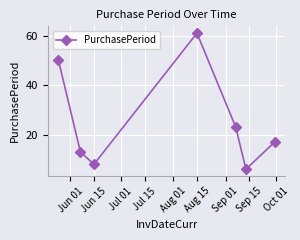

How many data points does each series have?

7